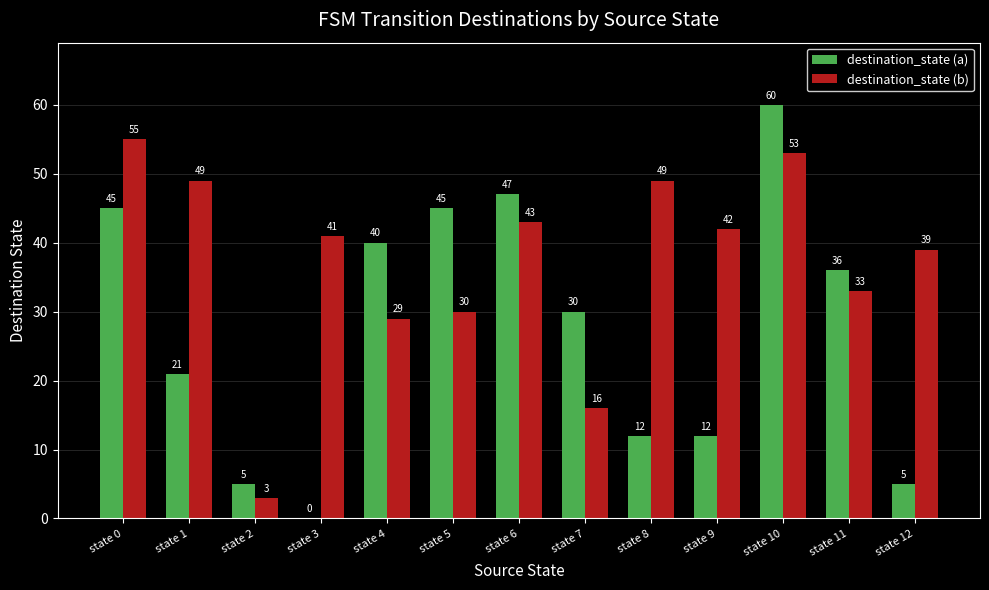

Count the number of data series in this chart.

2